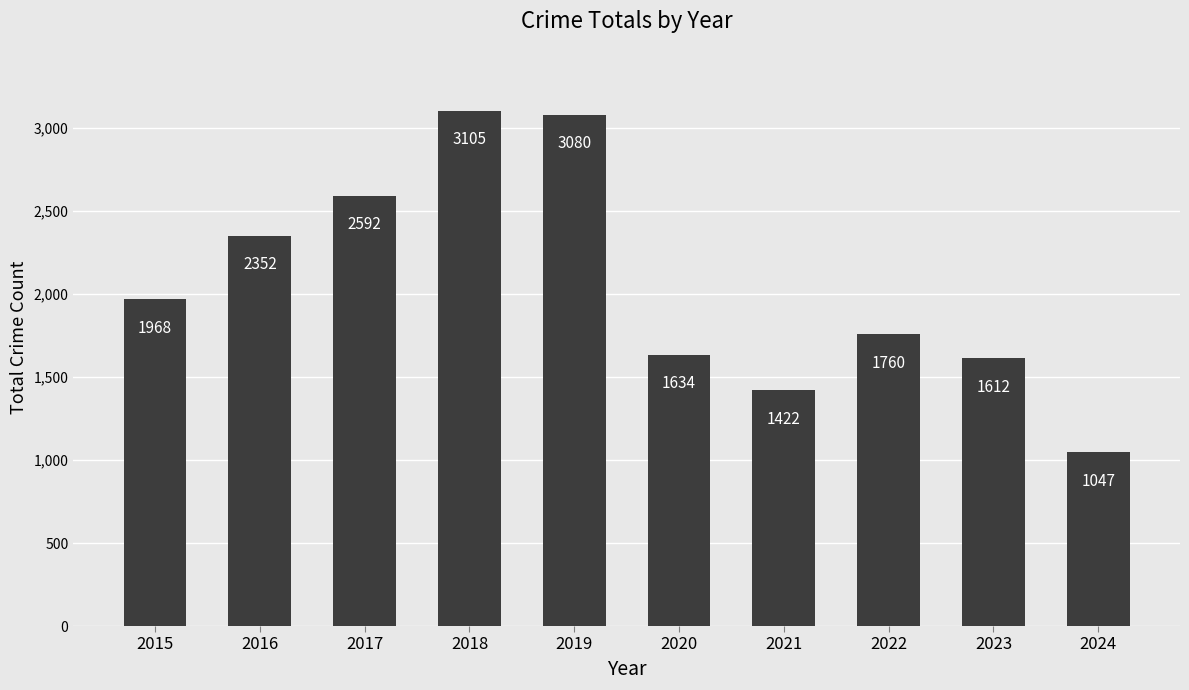

The value at 2024 is 1047. True or false?

True